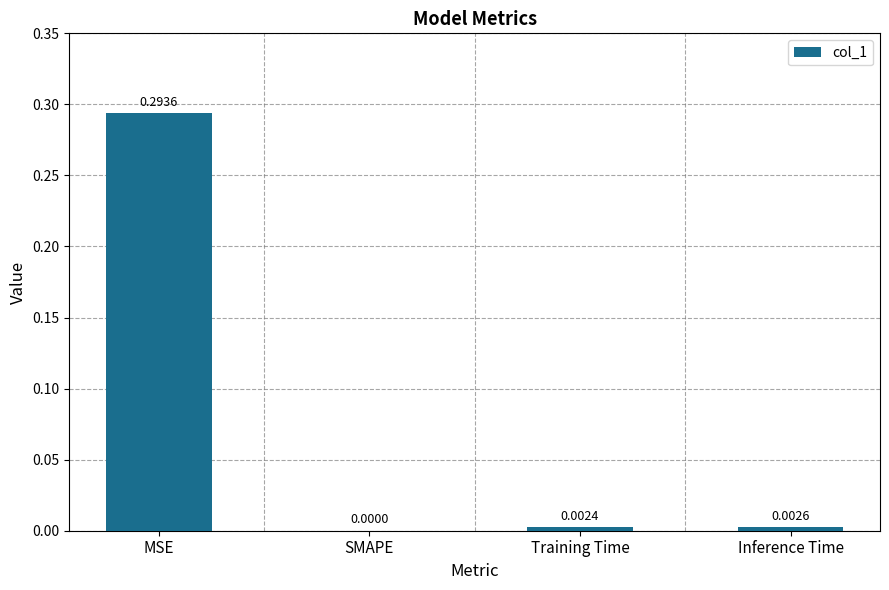

How many categories are shown in the chart?

4